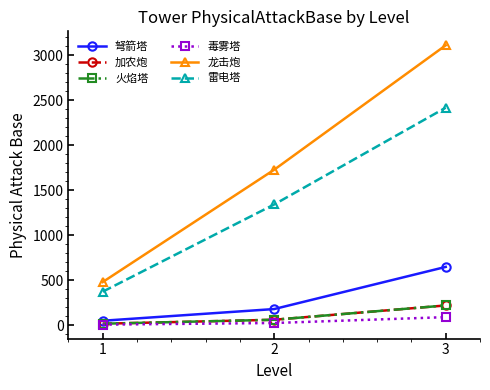

True or false: 雷电塔 has a value of 3416 at 2.

False